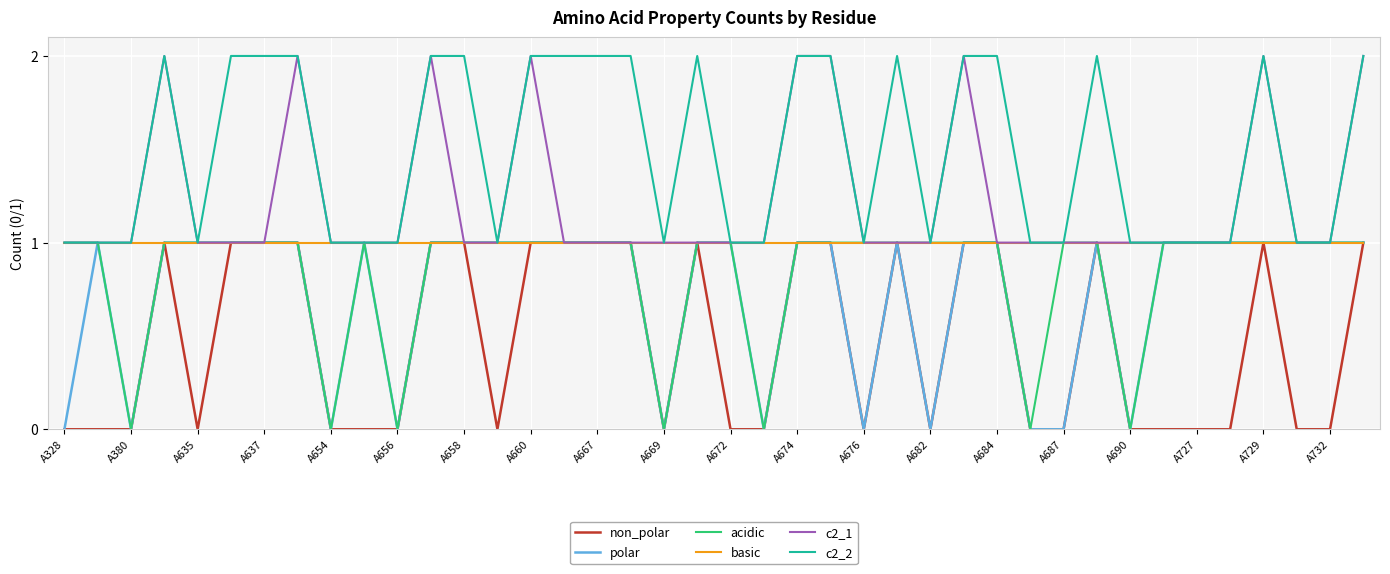

What is the total value across all series at A682?

4